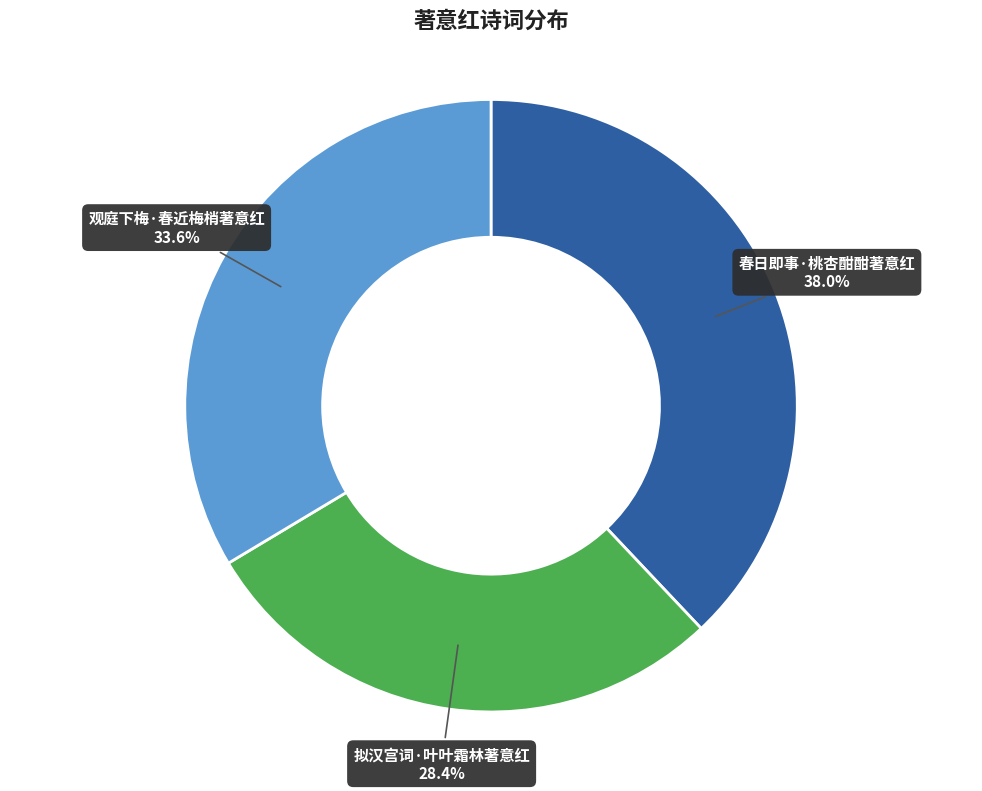

Between 春日即事·桃杏酣酣著意红 and 观庭下梅·春近梅梢著意红, which is larger?

春日即事·桃杏酣酣著意红